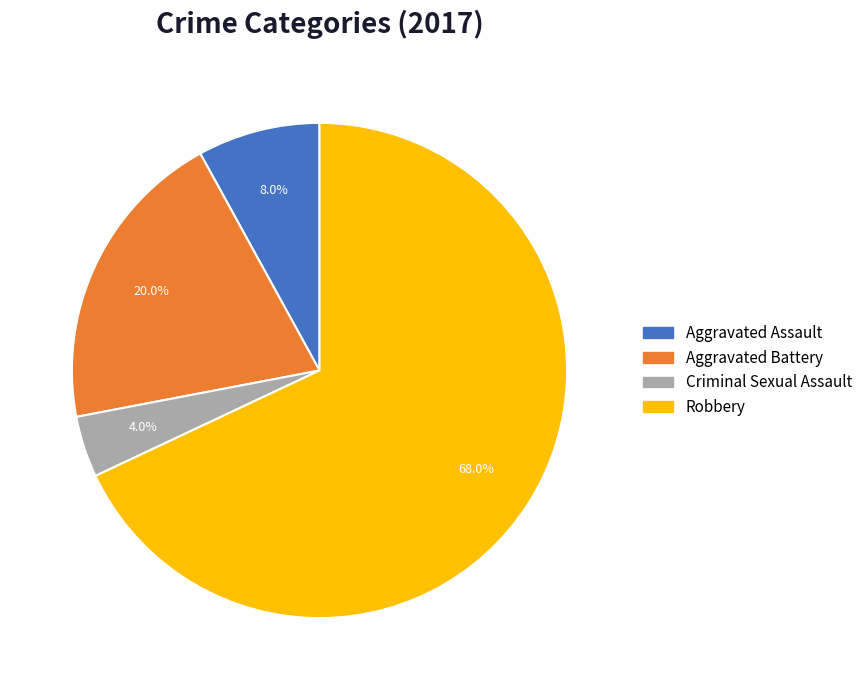

What percentage do Aggravated Assault and Aggravated Battery together represent?

28.0%